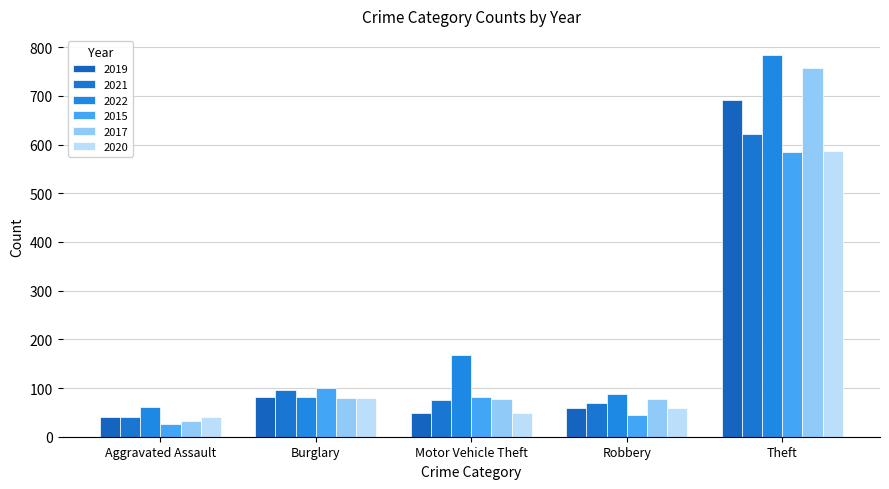

What is the difference between the second highest and second lowest values in the 2017 series?

2